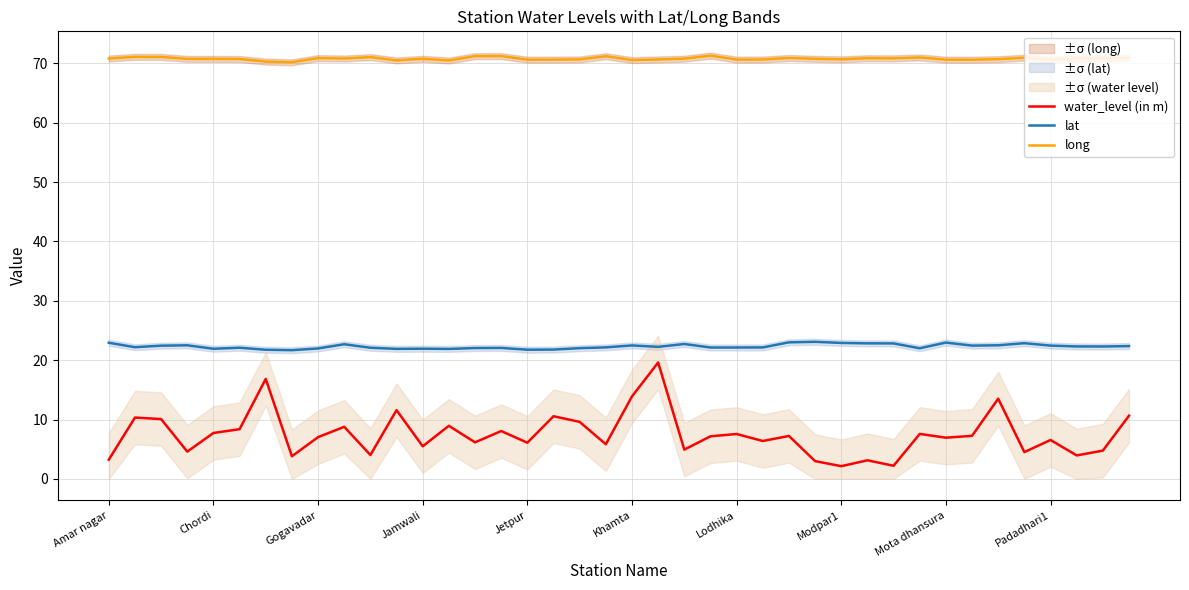

True or false: water_level (in m) has more than 2 interior local peaks.

True